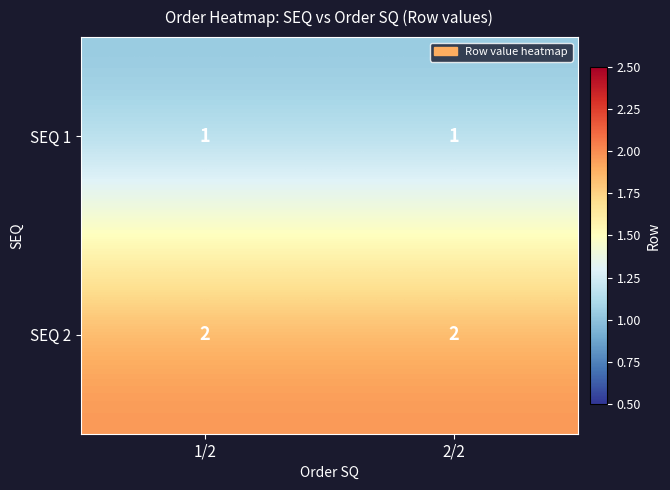

How many data points does each series have?

2